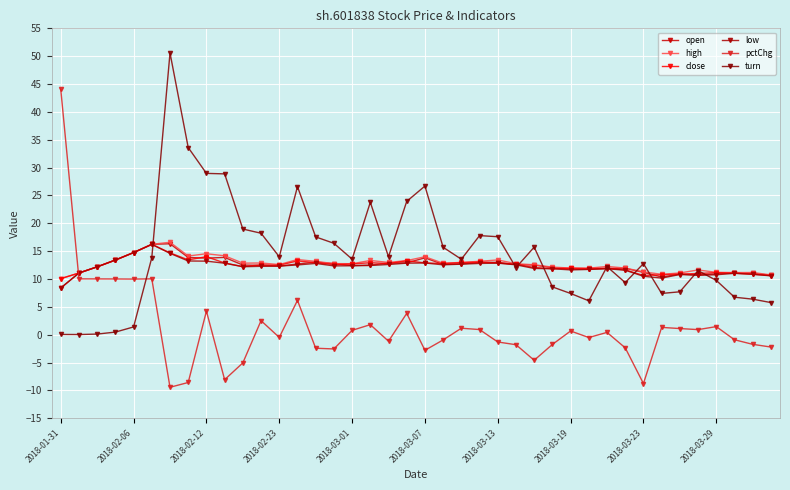

Count the number of data series in this chart.

6